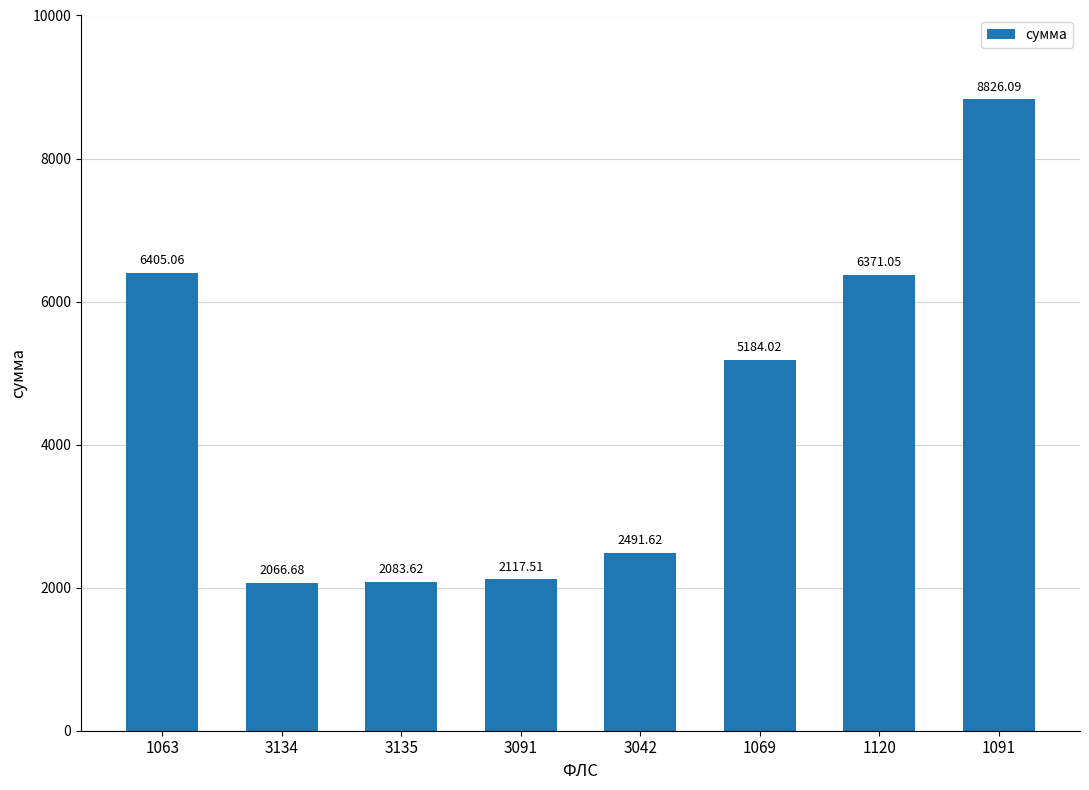

Which label corresponds to the smallest value in the chart?

3134